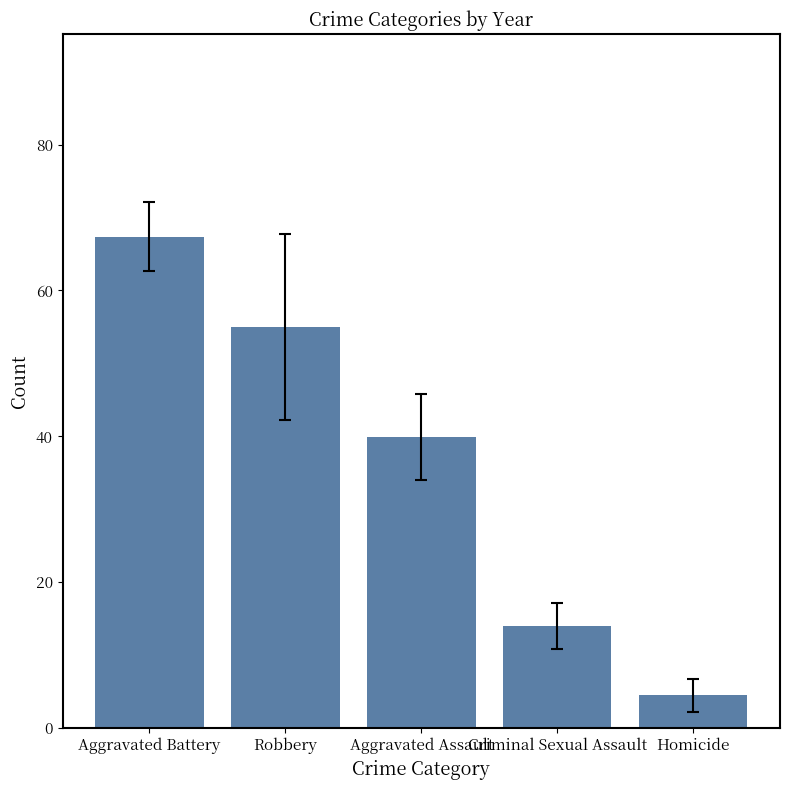

What is the ratio of the value at Aggravated Assault to the value at Criminal Sexual Assault?

2.8